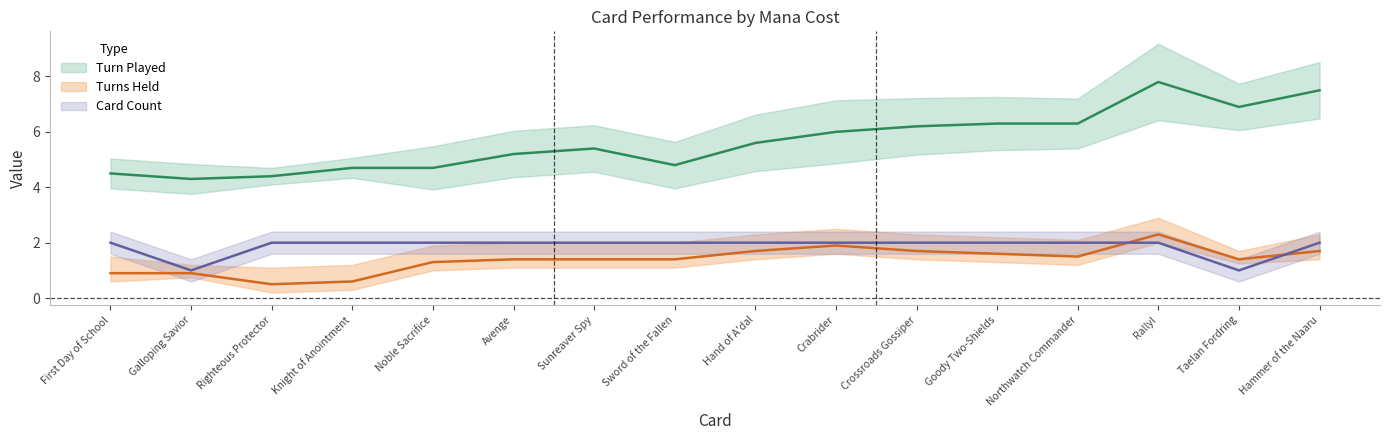

What is the spread (max minus min) of values at Taelan Fordring?

5.9